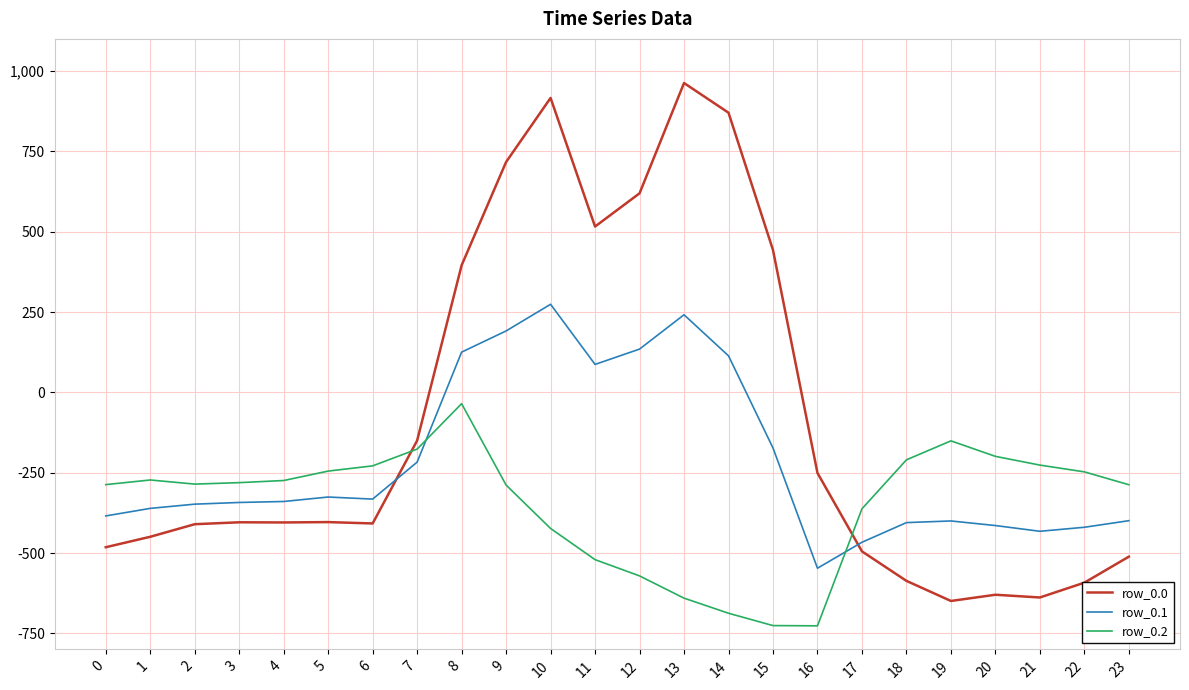

Is it true that row_0.1 equals 87.0 at 11?

True